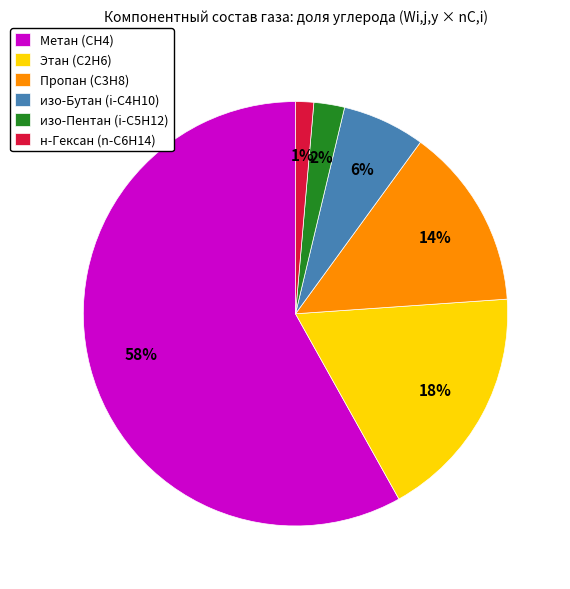

Is the sum of Этан (C2H6) and Пропан (C3H8) greater than half?

No